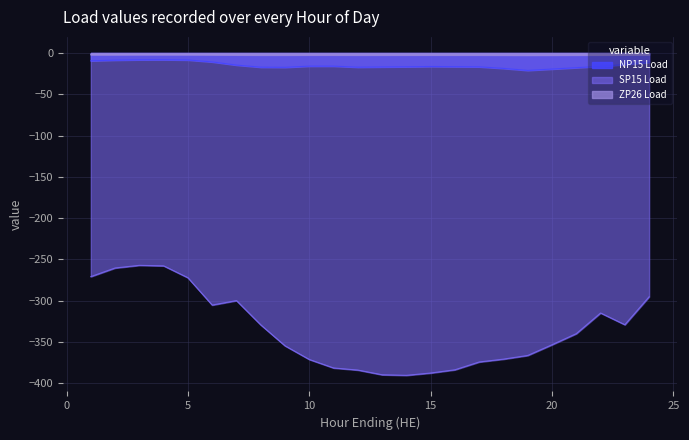

Is the value of ZP26 Load at 9 greater than the value of NP15 Load at 4?

Yes